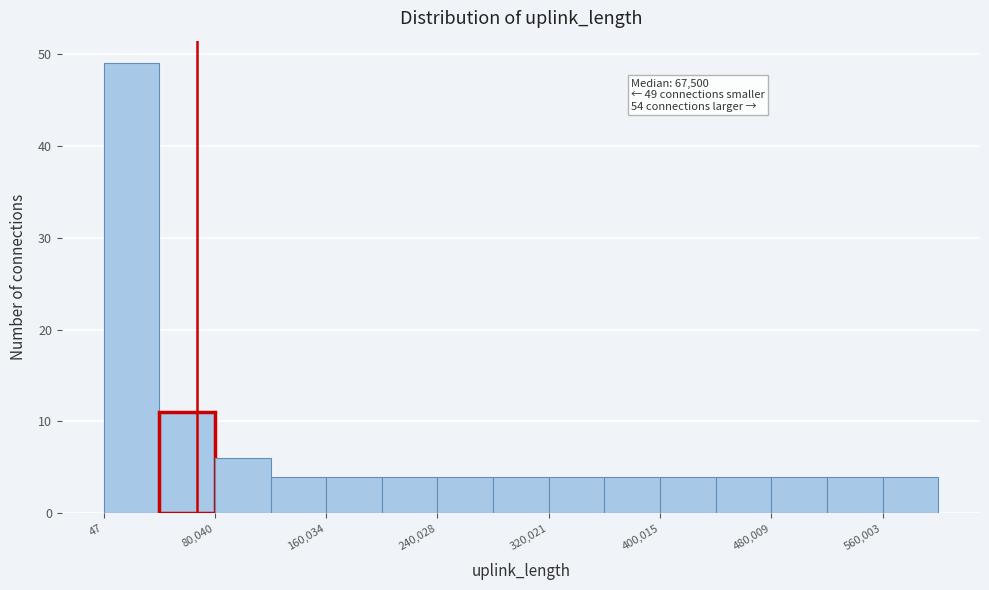

Read against the x-axis, roughly where is the centre of the tallest bar?

20000